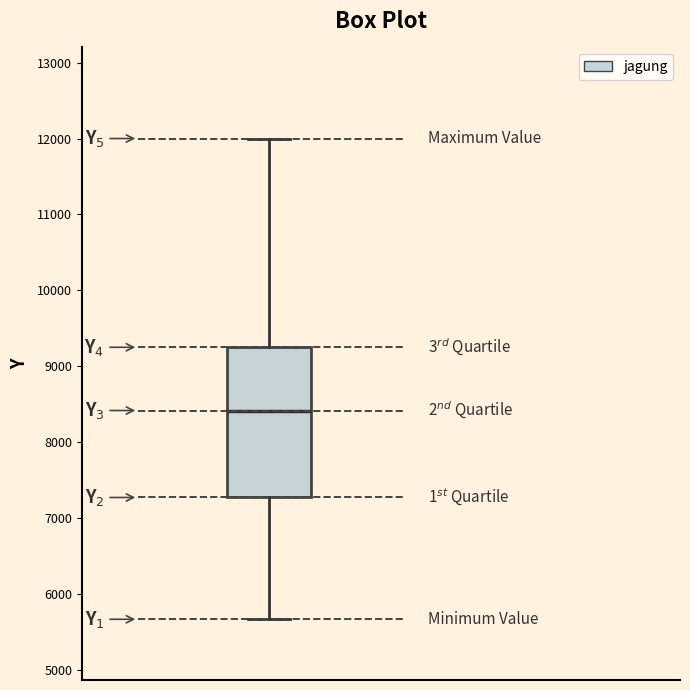

Transcribe this box plot: give where the median line is, the range the box spans, and where the two whiskers end, as read against the y-axis. The values are not printed on the chart, so give them approximately, as read against the axis.

median 8400, box 7300 to 9200, whiskers 5700 to 12000